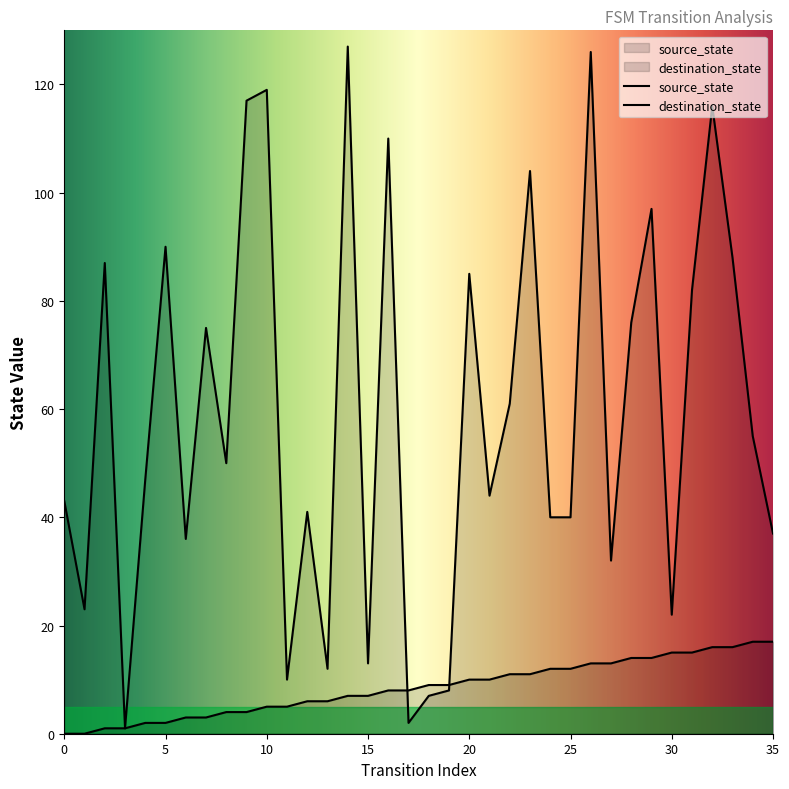

Which series changed the most between 4 and 16?

destination_state